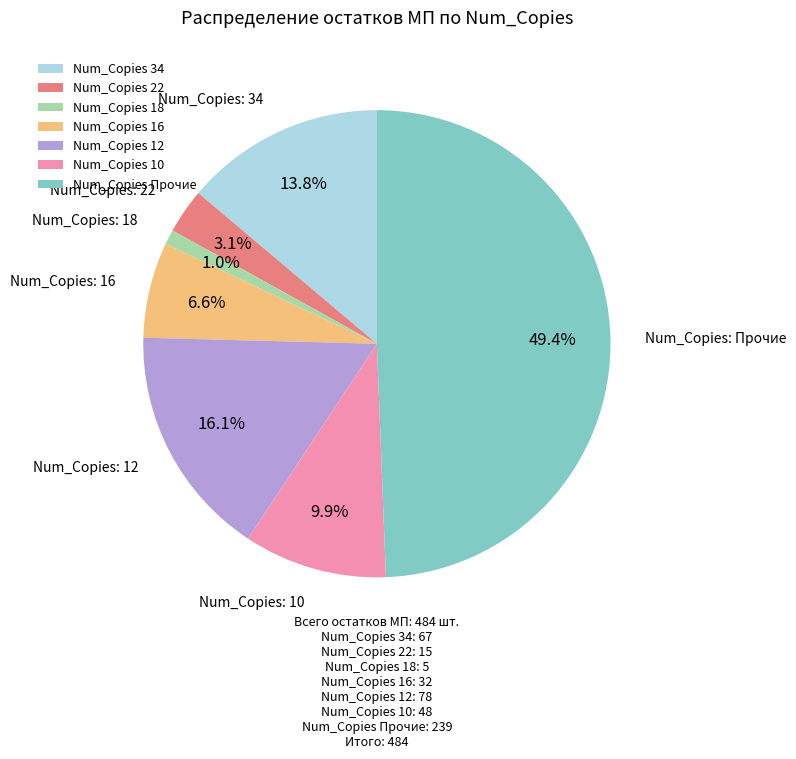

What is the largest slice in the pie chart?

Num_Copies Прочие